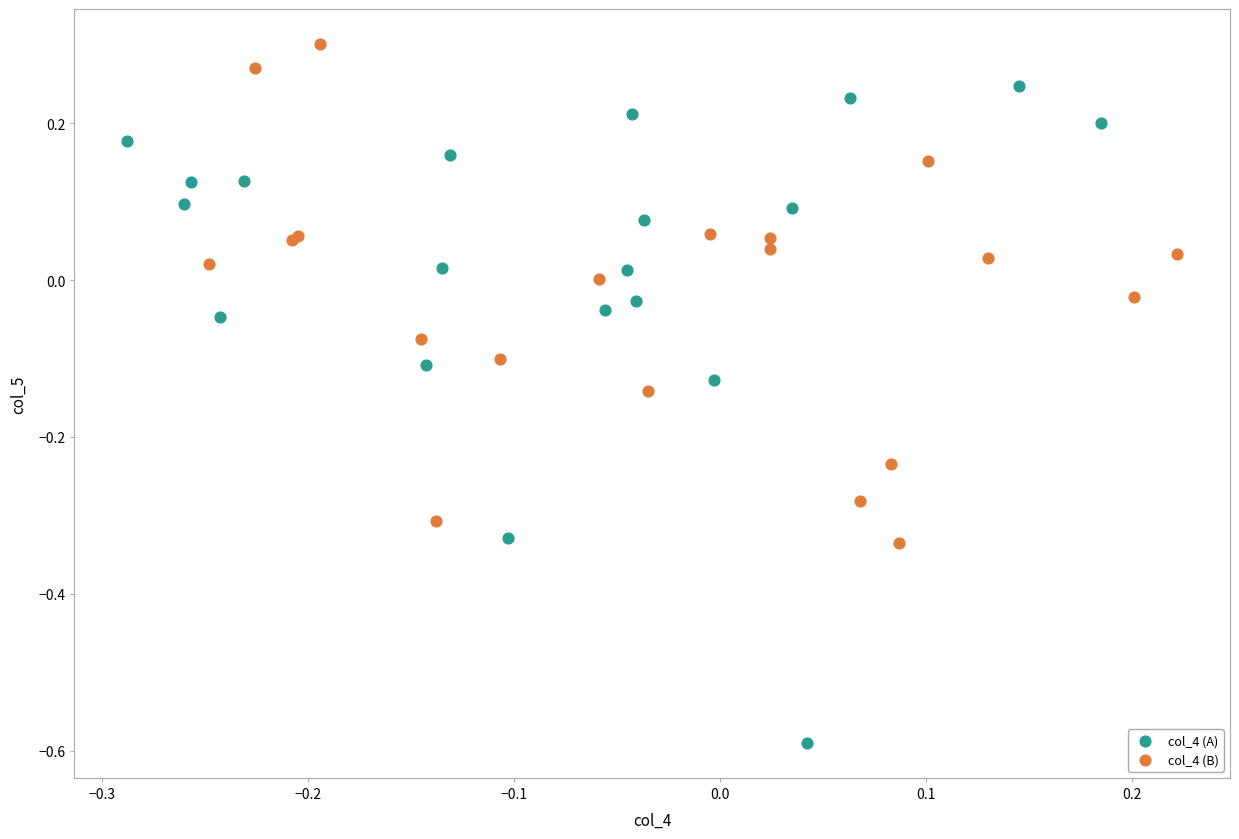

What are all the series names shown in the legend?

col_4 (A), col_4 (B)